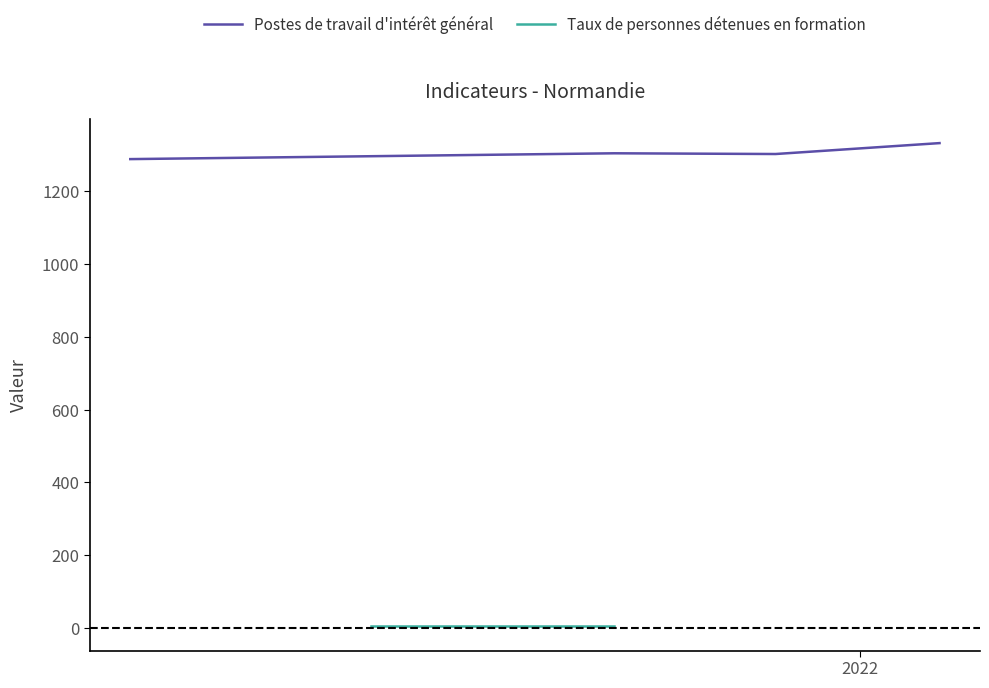

What is the highest value of the Postes de travail d'intérêt général series?

1333